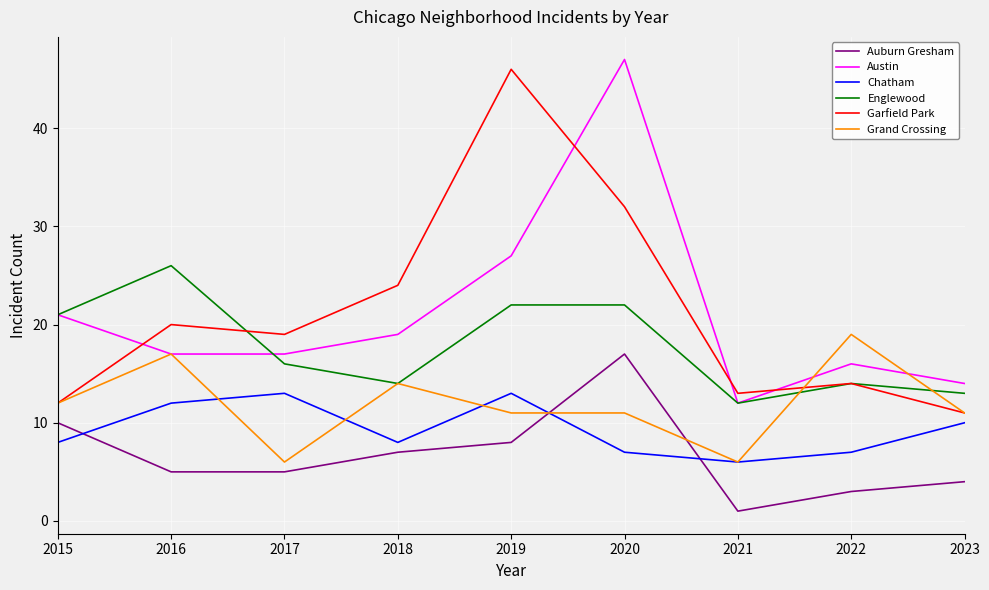

True or false: Garfield Park has a value of 13 at 2021.

True